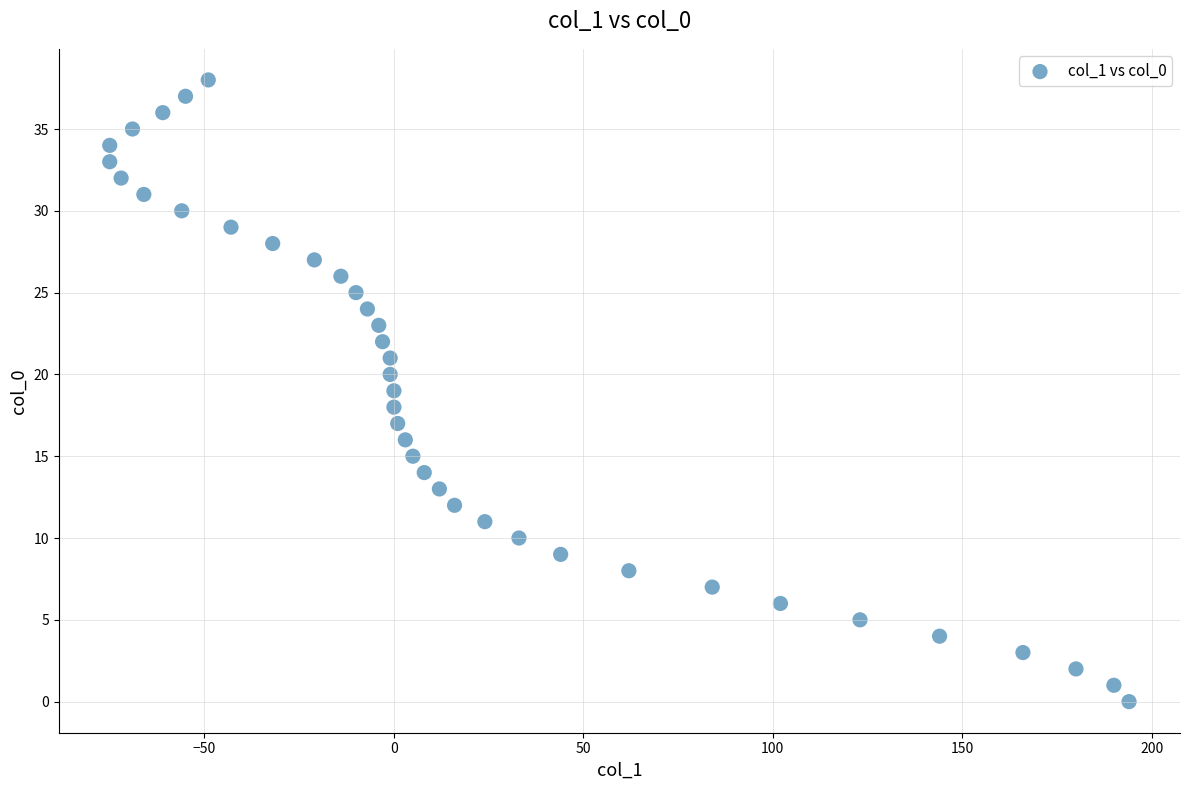

What is the range of Y values (max minus min)?

38